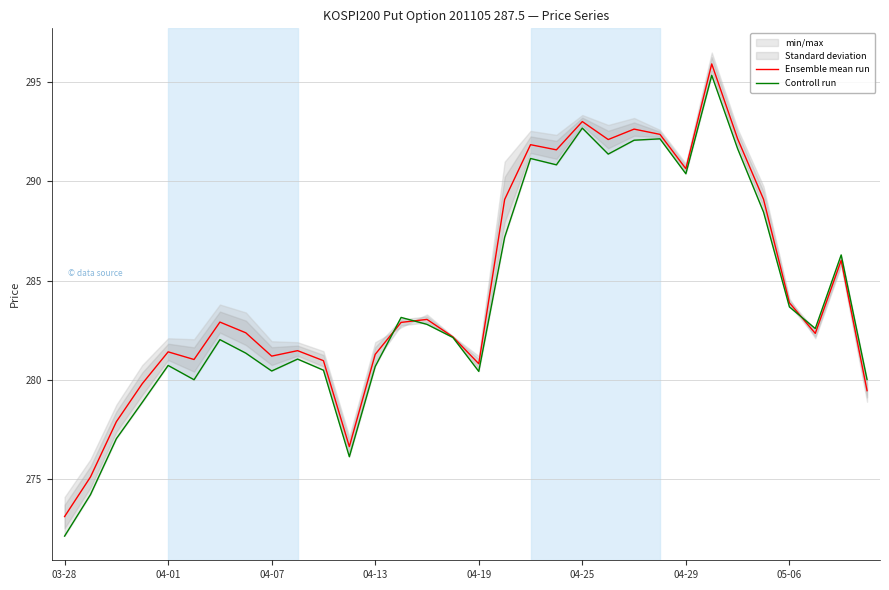

Which has a higher value, 27 or 29?

27